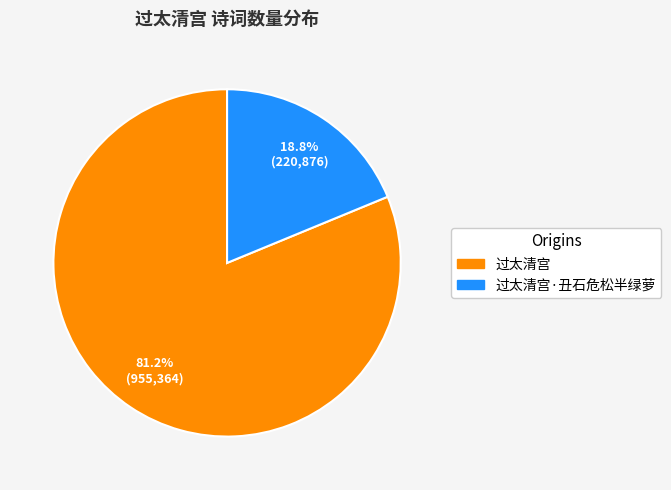

Is there any slice that represents more than half of the pie?

Yes